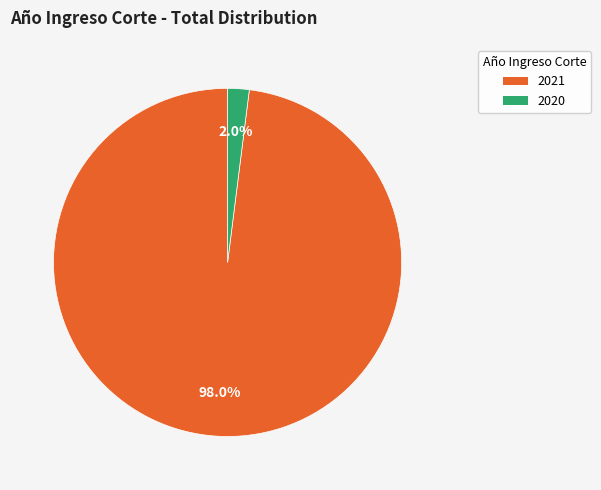

Does 2020 represent more than half of the total?

No